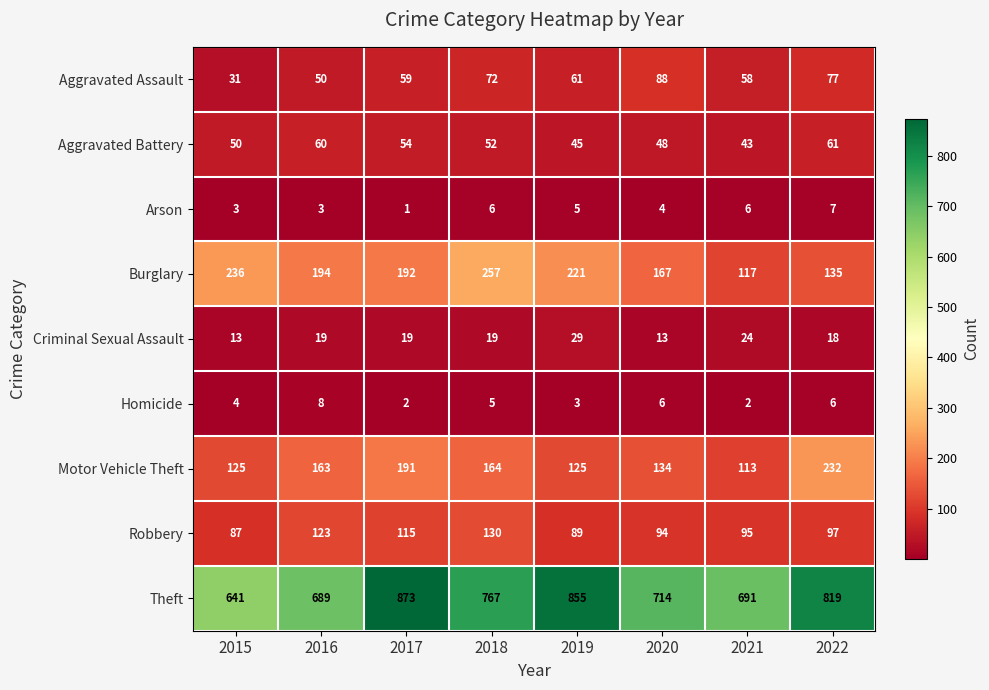

The value of Aggravated Assault at 2018 is 95. True or false?

False